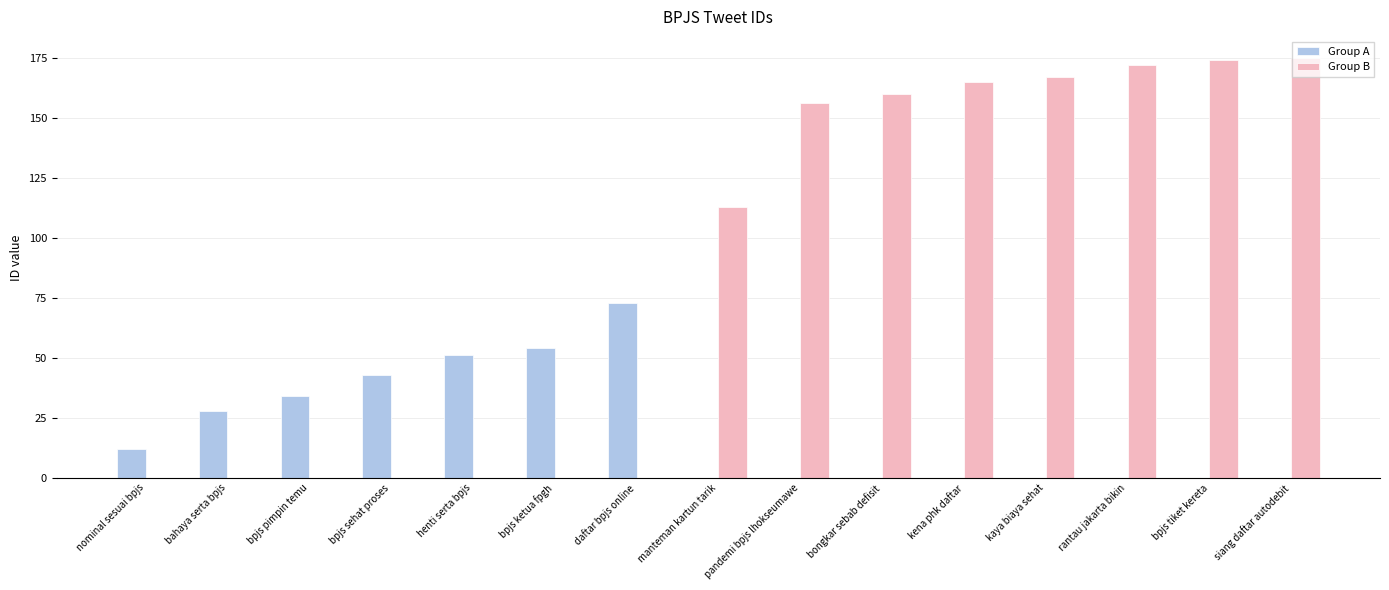

Which category has the highest value in the Group A series?

daftar bpjs online